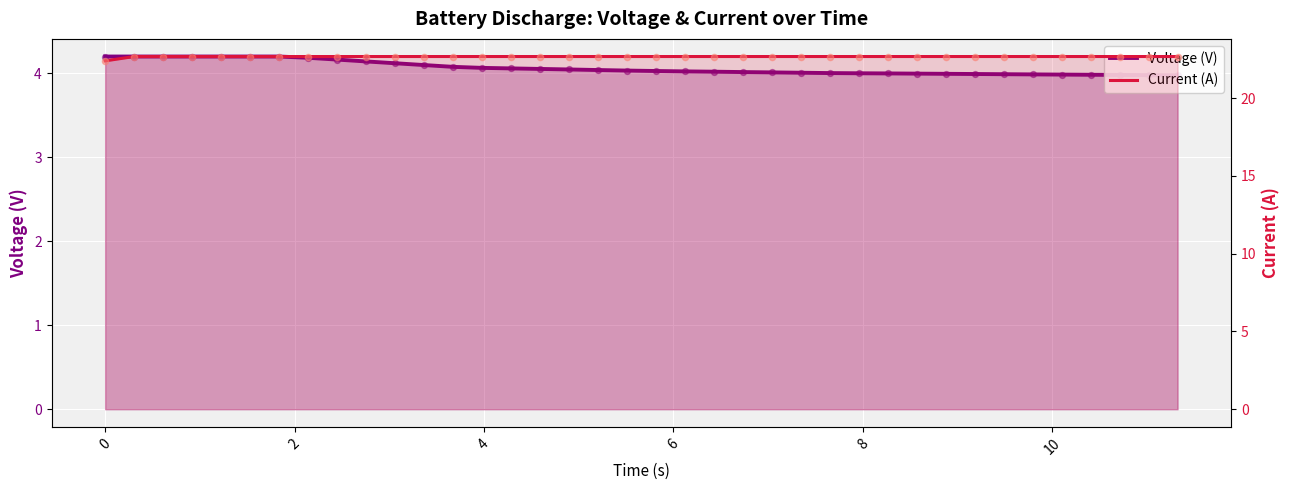

What are all the series names shown in the legend?

Voltage (V), Current (A)